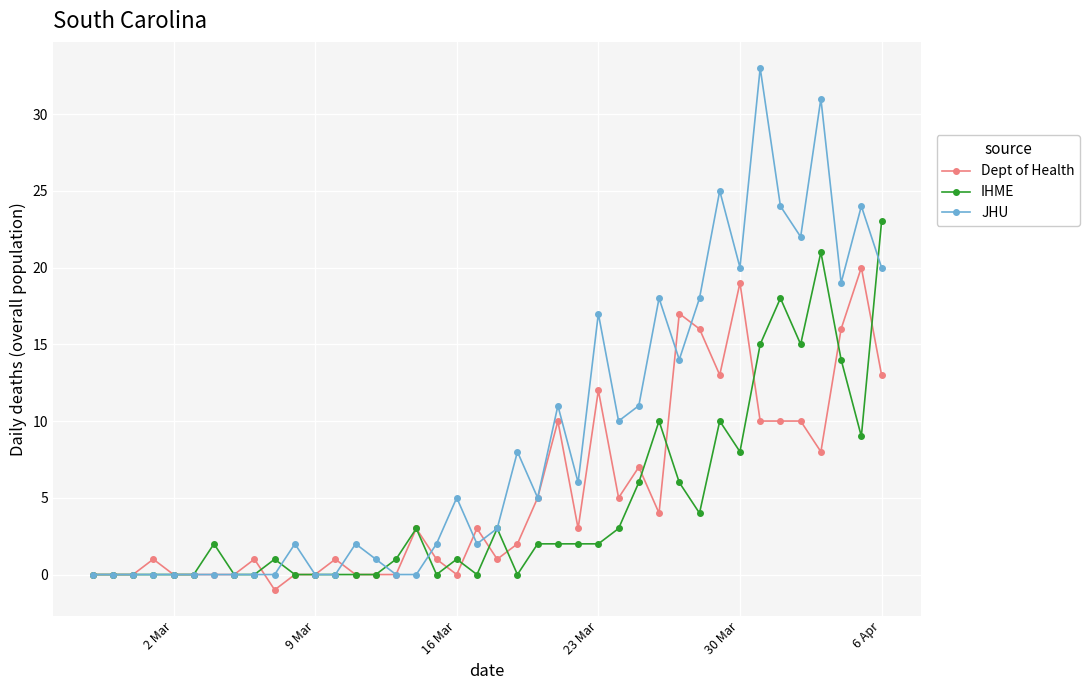

Rank the series by their average value, from highest to lowest.

JHU, Dept of Health, IHME